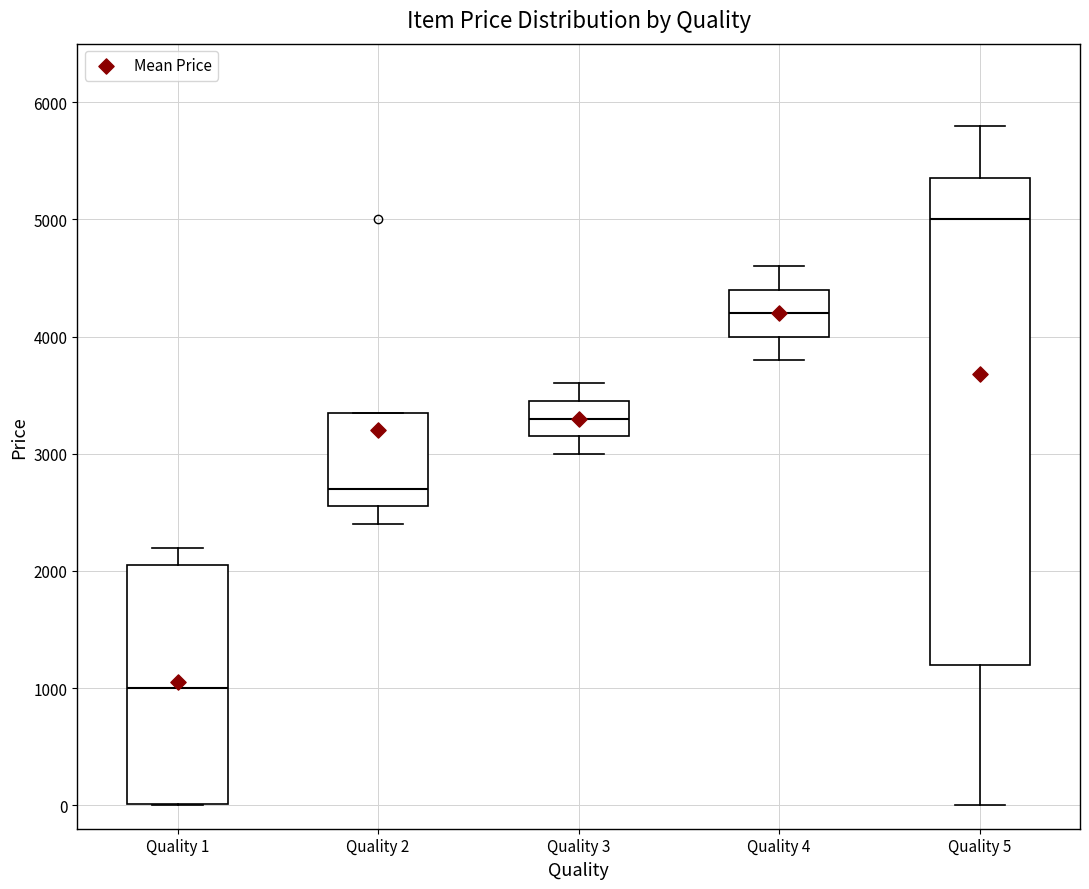

Where does the lower whisker of the box for Quality 2 end on the y-axis? The values are not printed on the chart, so give them approximately, as read against the axis.

2400